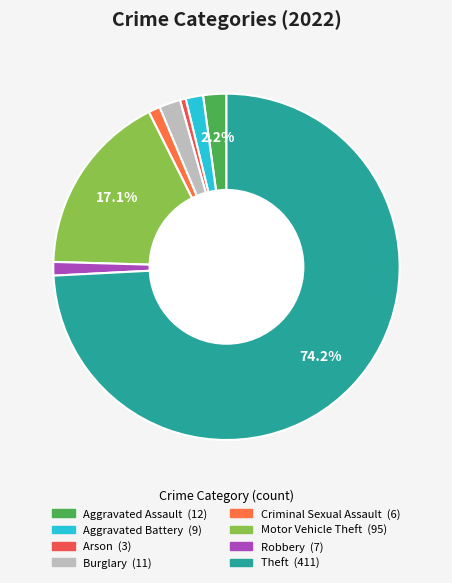

What is the change in value from Arson to Motor Vehicle Theft?

+92